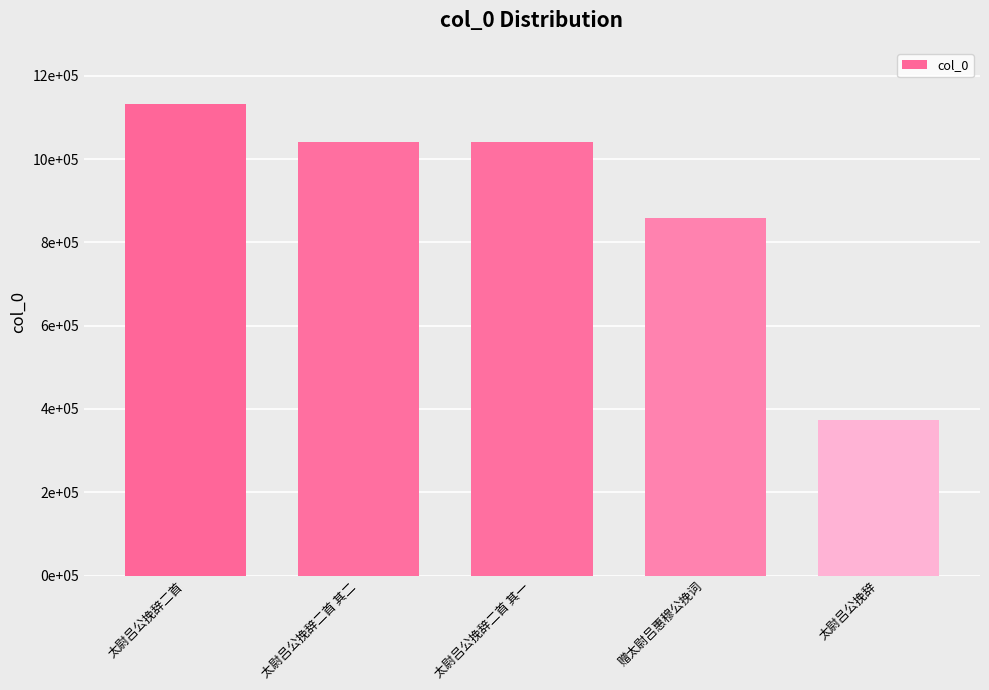

What is the label of the 3rd bar from the left?

太尉吕公挽辞二首 其一